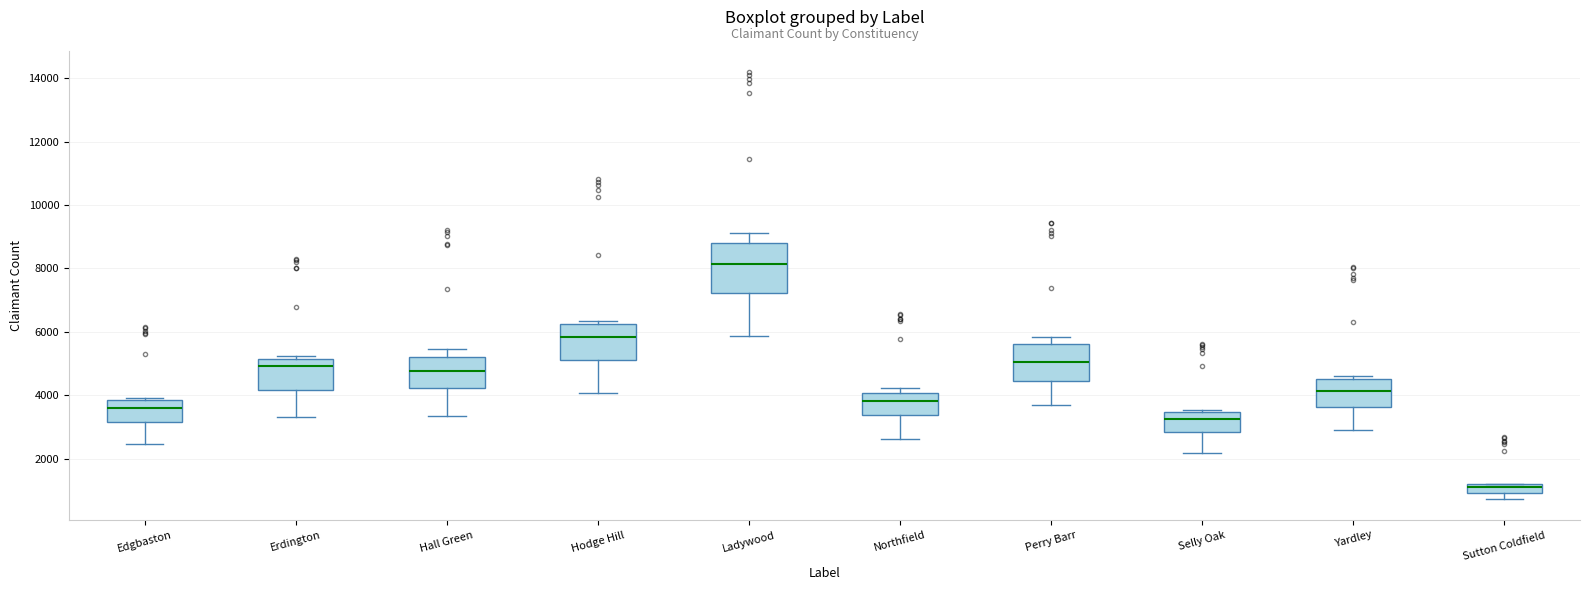

Which box has the lowest median line?

Sutton Coldfield